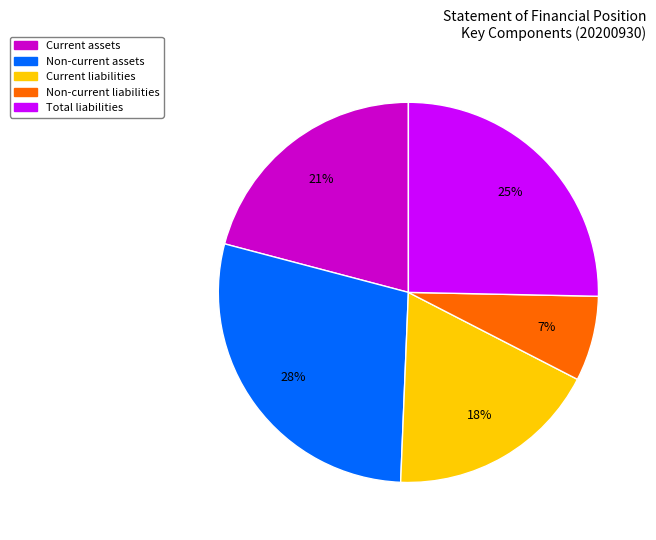

Which category has the smallest portion of the pie?

Non-current liabilities